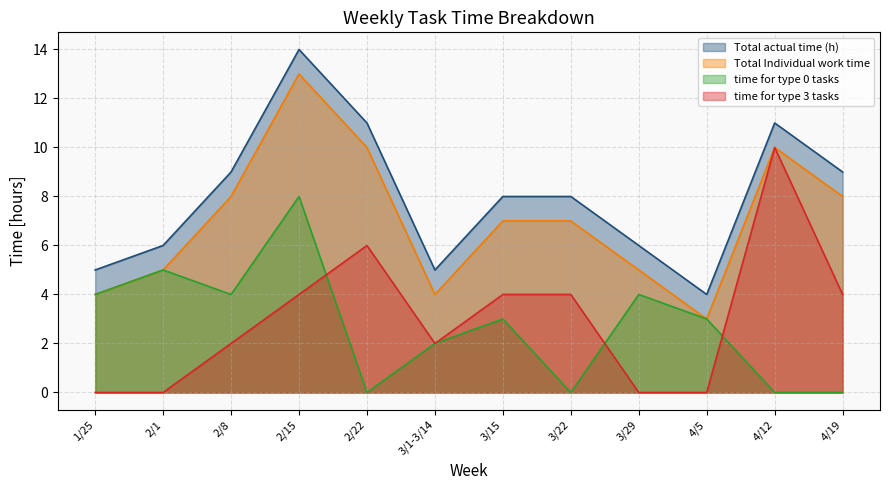

Which series has the largest range (max minus min)?

Total actual time (h)